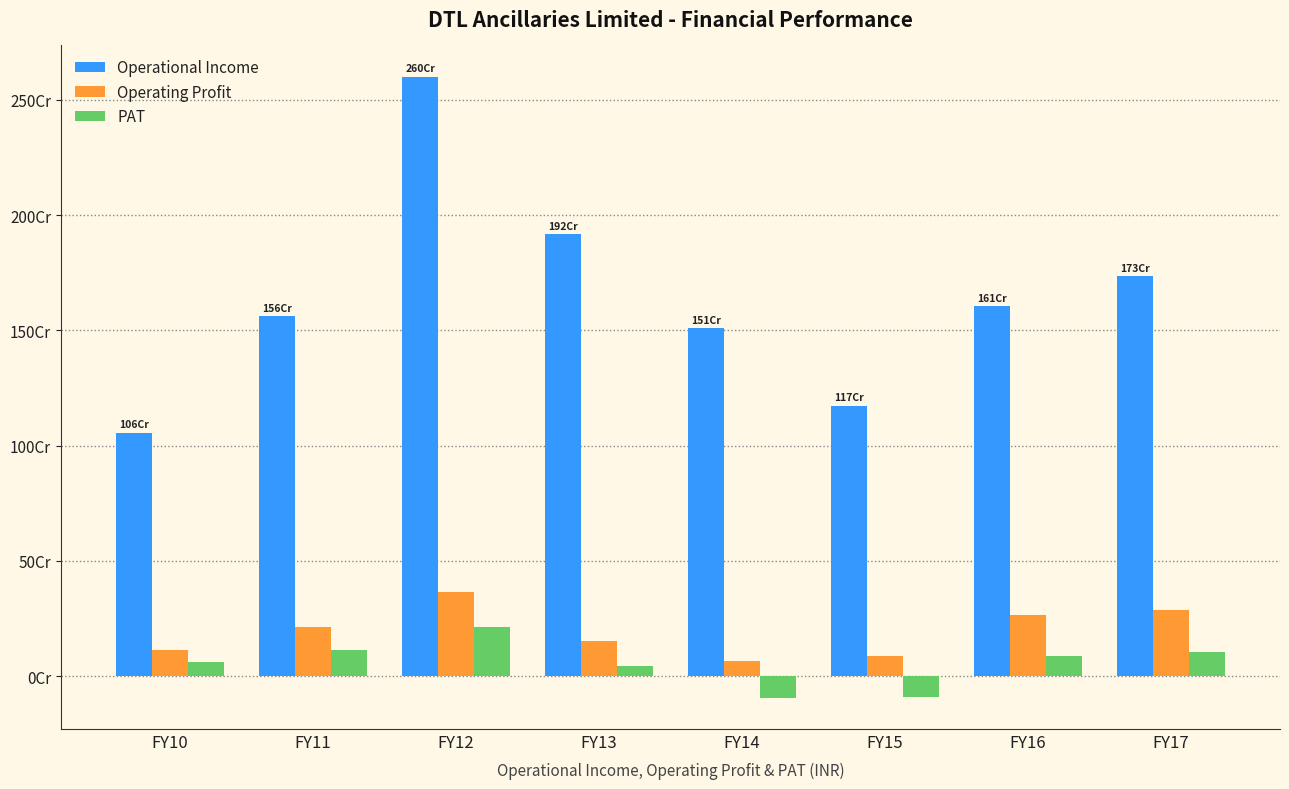

Read the PAT value at FY15, to the nearest 10.

-89255440